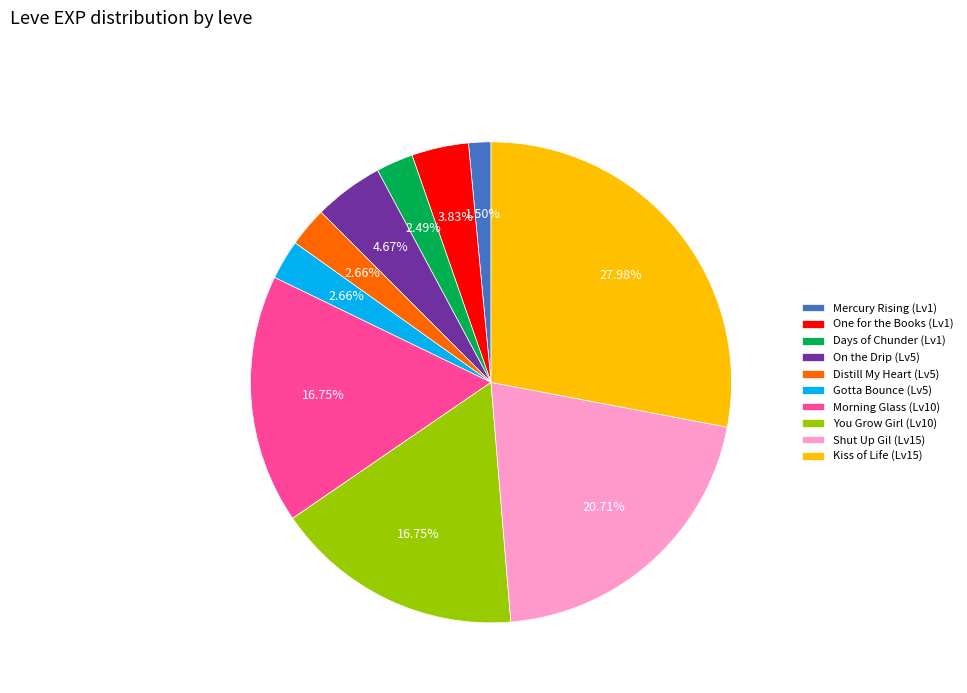

Does Morning Glass (Lv10) represent more than half of the total?

No